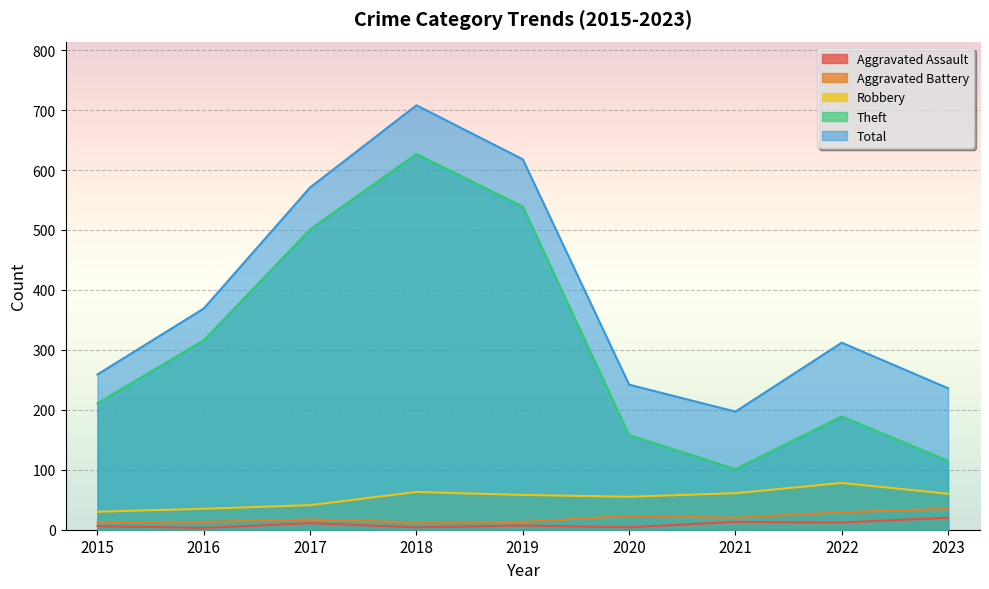

At which category does Aggravated Battery reach its first local peak?

2017